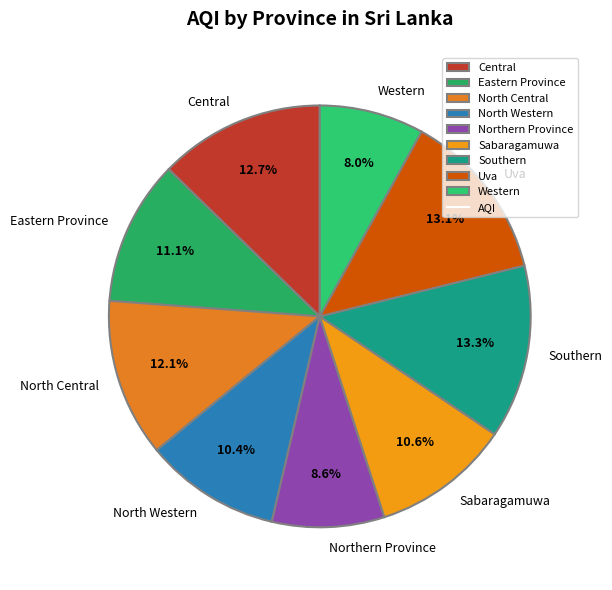

To the nearest percent, what portion does Uva represent?

13%